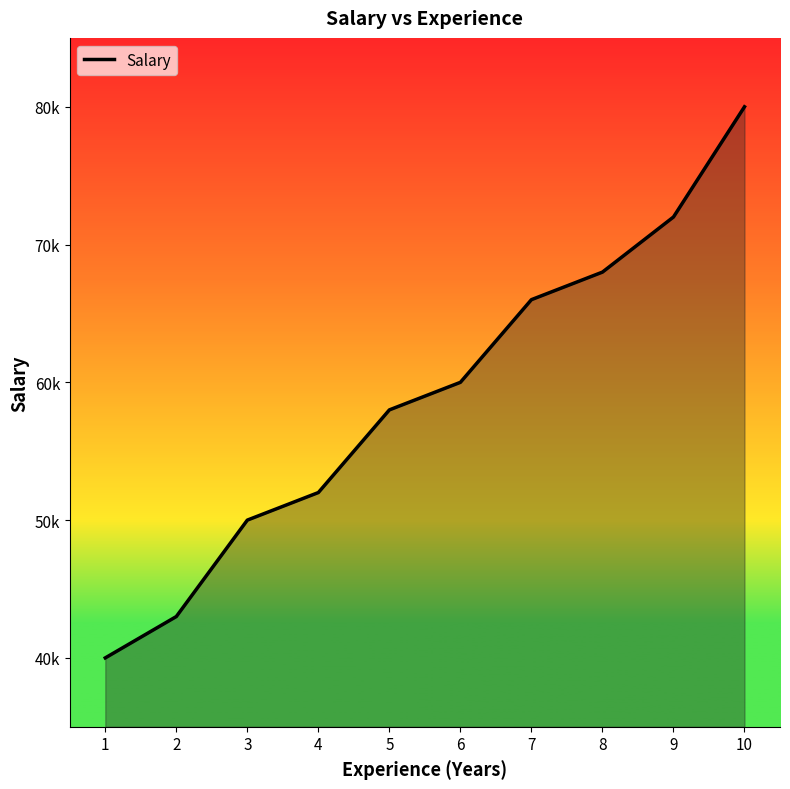

Is this an area chart (filled region under the line)?

Yes